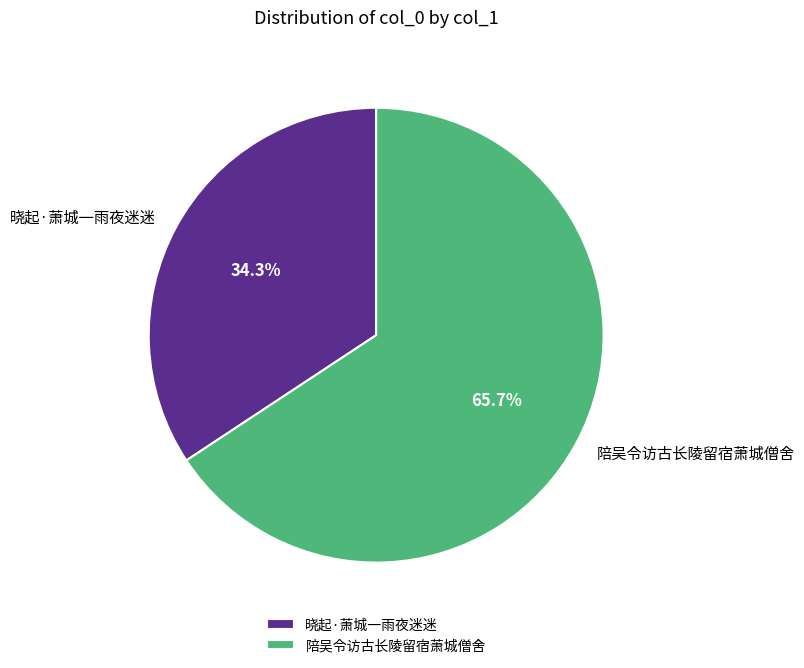

Count the number of slices in the pie.

2